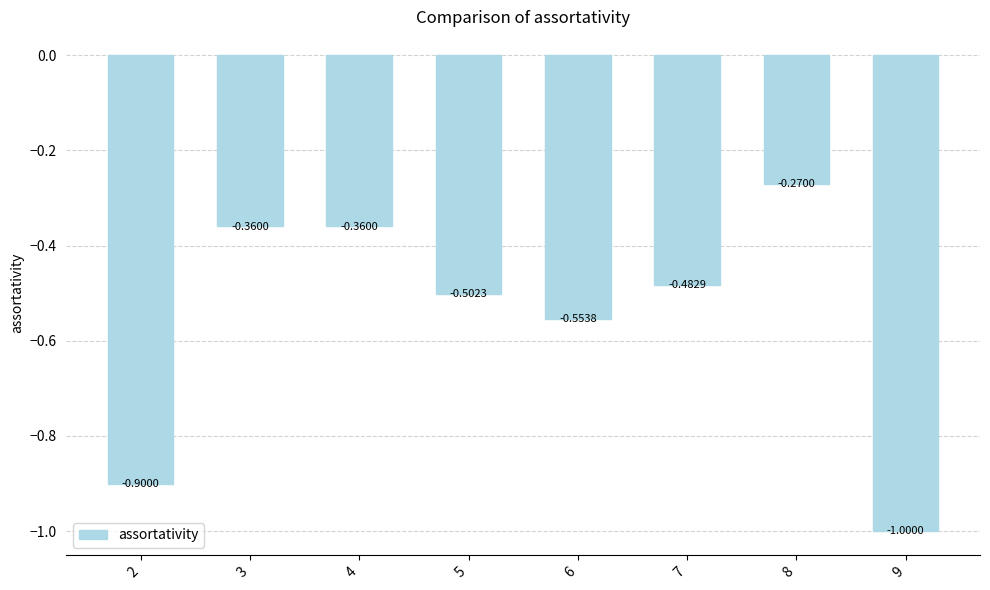

What is the change in value from 2 to 9?

-0.1